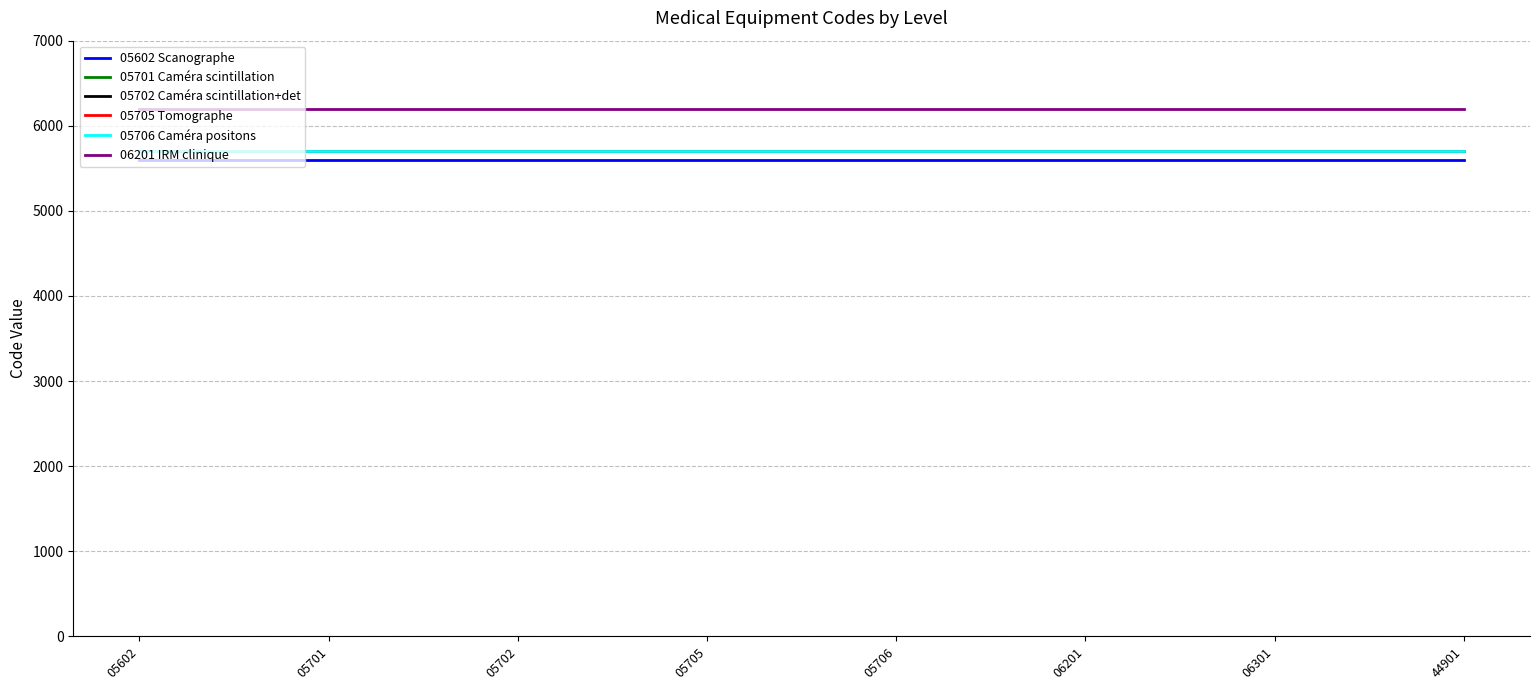

Reading left to right, extract all data points from this chart.

05602 Scanographe: 5602	5602	5602	5602	5602	5602	5602	5602
05701 Caméra scintillation: 5701	5701	5701	5701	5701	5701	5701	5701
05702 Caméra scintillation+det: 5702	5702	5702	5702	5702	5702	5702	5702
05705 Tomographe: 5705	5705	5705	5705	5705	5705	5705	5705
05706 Caméra positons: 5706	5706	5706	5706	5706	5706	5706	5706
06201 IRM clinique: 6201	6201	6201	6201	6201	6201	6201	6201